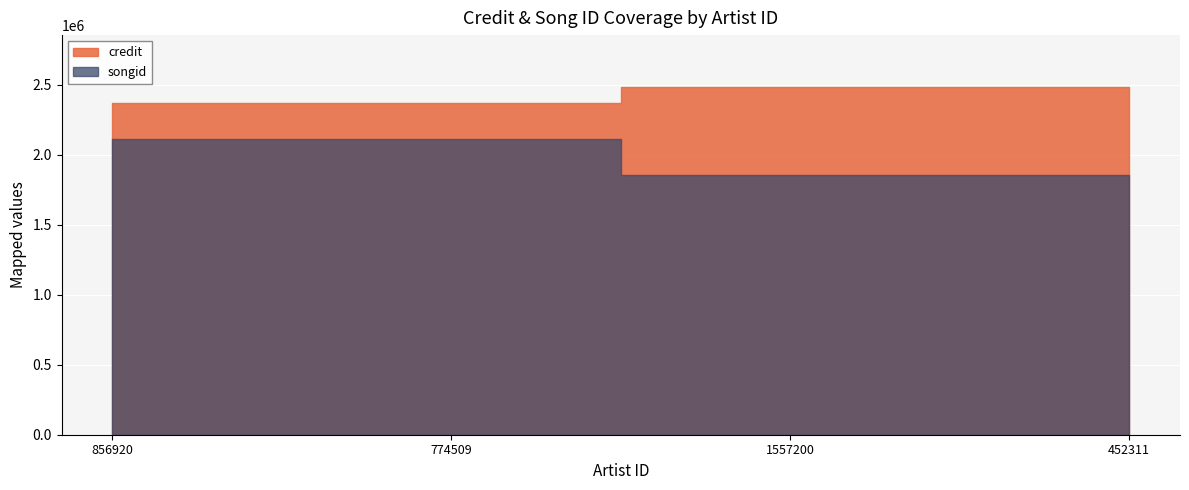

How many lines are shown in the chart?

2